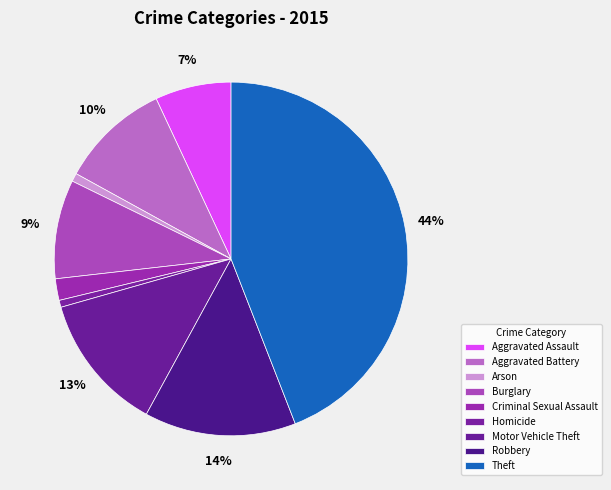

Combined, do Burglary and Robbery account for over 50%?

No